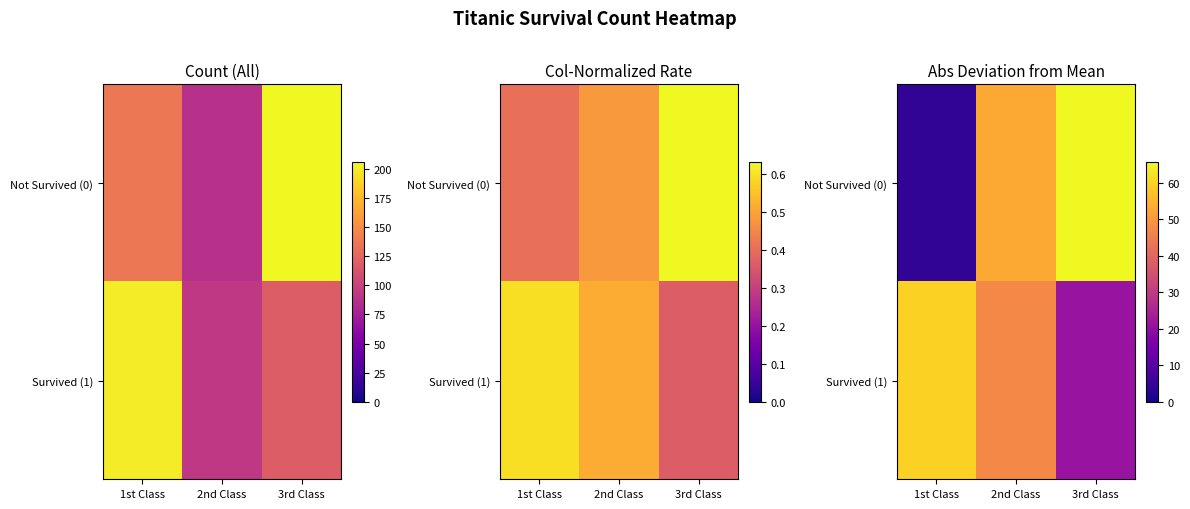

Which series has the widest spread of values?

Not Survived (0)